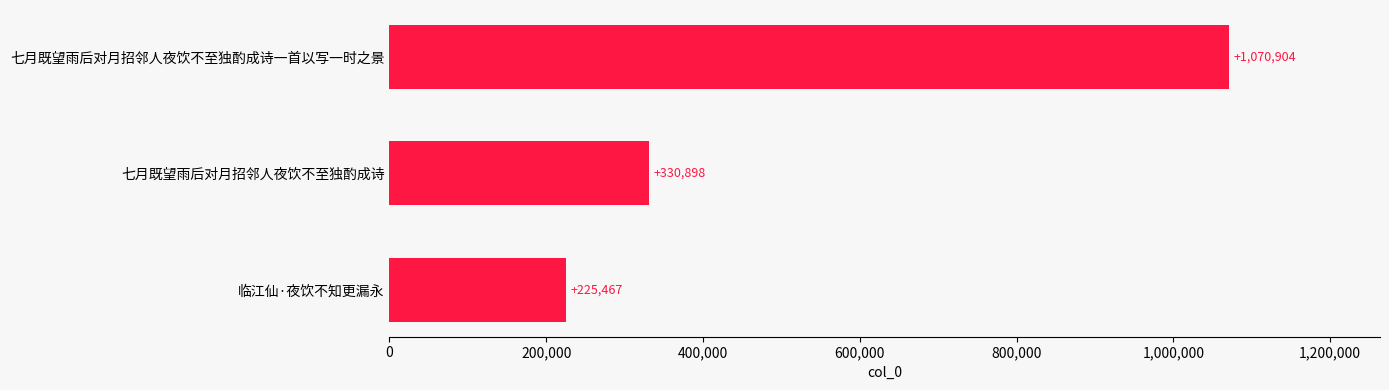

What is the difference between the maximum and minimum values?

845437